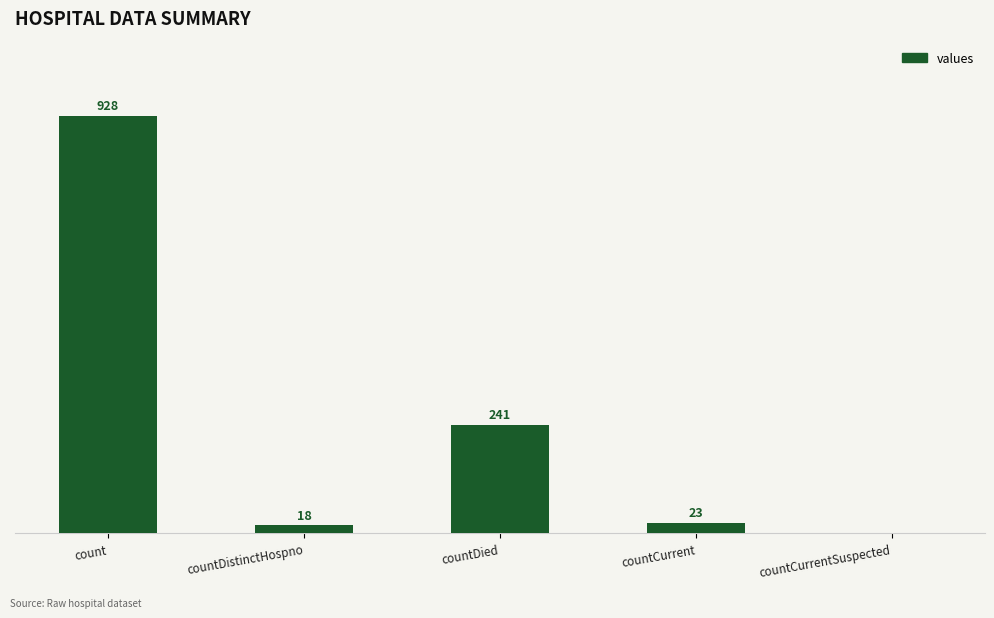

Between countDied and count, which is larger?

count